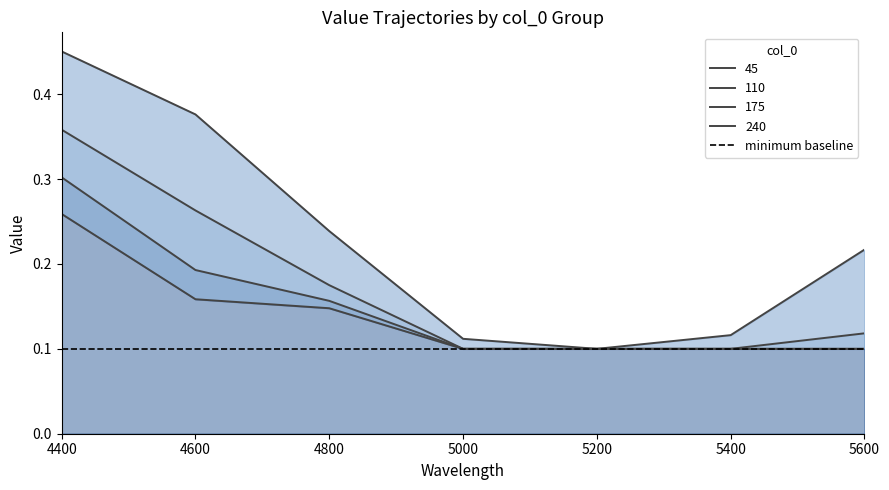

List the series in order of their peak value, highest first.

45, 110, 175, 240